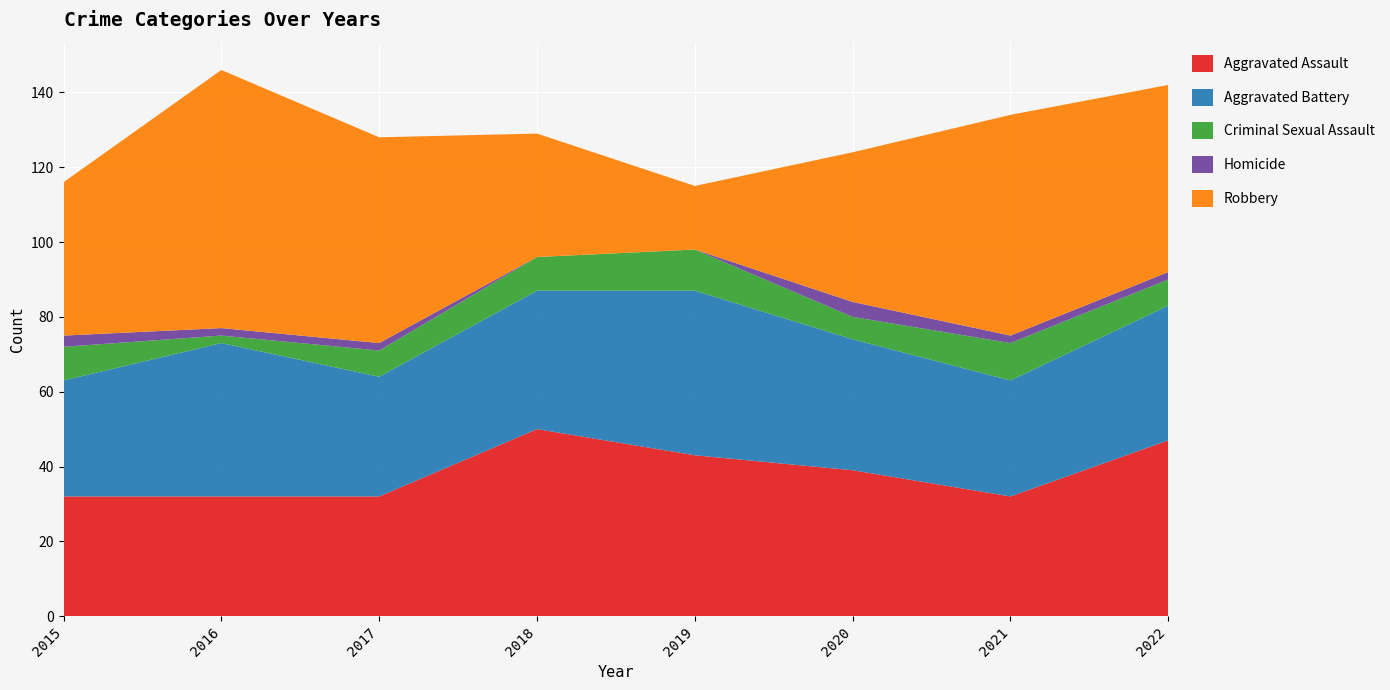

Reading left to right, list all the values displayed in this chart.

Aggravated Assault: 2015=32	2016=32	2017=32	2018=50	2019=43	2020=39	2021=32	2022=47
Aggravated Battery: 2015=31	2016=41	2017=32	2018=37	2019=44	2020=35	2021=31	2022=36
Criminal Sexual Assault: 2015=9	2016=2	2017=7	2018=9	2019=11	2020=6	2021=10	2022=7
Homicide: 2015=3	2016=2	2017=2	2018=0	2019=0	2020=4	2021=2	2022=2
Robbery: 2015=41	2016=69	2017=55	2018=33	2019=17	2020=40	2021=59	2022=50